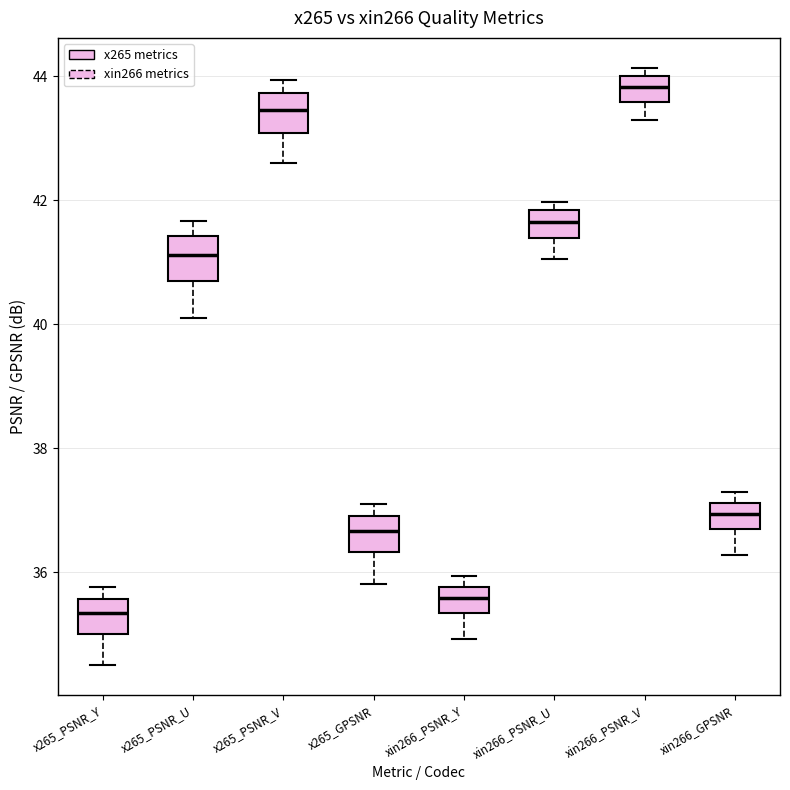

Reading left to right, read every box against the y-axis: the position of its median line, the range the box covers, and the ends of its whiskers. The values are not printed on the chart, so give them approximately, as read against the axis.

x265_PSNR_Y: median 35.4, box 35.0 to 35.6, whiskers 34.4 to 35.8
x265_PSNR_U: median 41.2, box 40.6 to 41.4, whiskers 40.2 to 41.6
x265_PSNR_V: median 43.4, box 43.0 to 43.8, whiskers 42.6 to 44.0
x265_GPSNR: median 36.6, box 36.4 to 37.0, whiskers 35.8 to 37.0 (just above the box's upper edge)
xin266_PSNR_Y: median 35.6, box 35.4 to 35.8, whiskers 35.0 to 36.0
xin266_PSNR_U: median 41.6, box 41.4 to 41.8, whiskers 41.0 to 42.0
xin266_PSNR_V: median 43.8, box 43.6 to 44.0, whiskers 43.2 to 44.2
xin266_GPSNR: median 37.0, box 36.6 to 37.2, whiskers 36.2 to 37.2 (just above the box's upper edge)